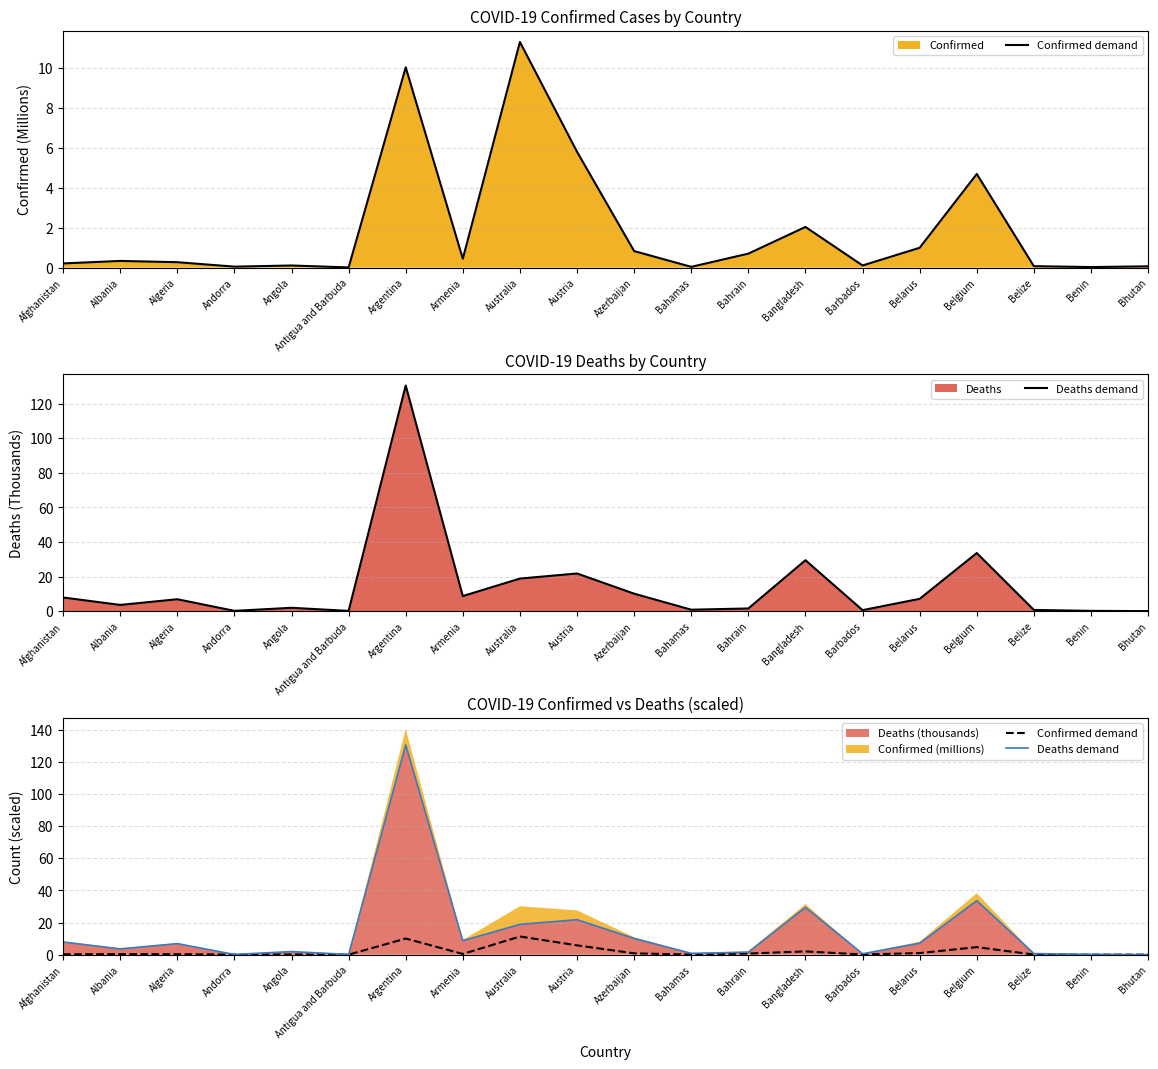

Rank the series at Belarus from lowest to highest value.

Confirmed demand, Deaths demand